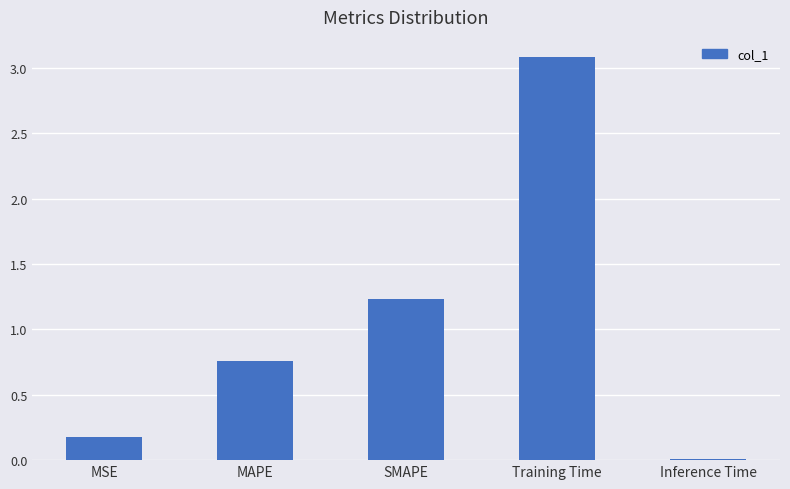

What is the difference between the maximum and minimum values?

3.1